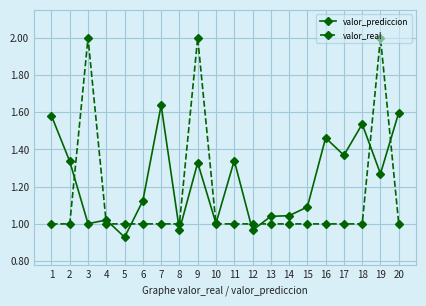

What is the sum of all valor_prediccion values?

24.6